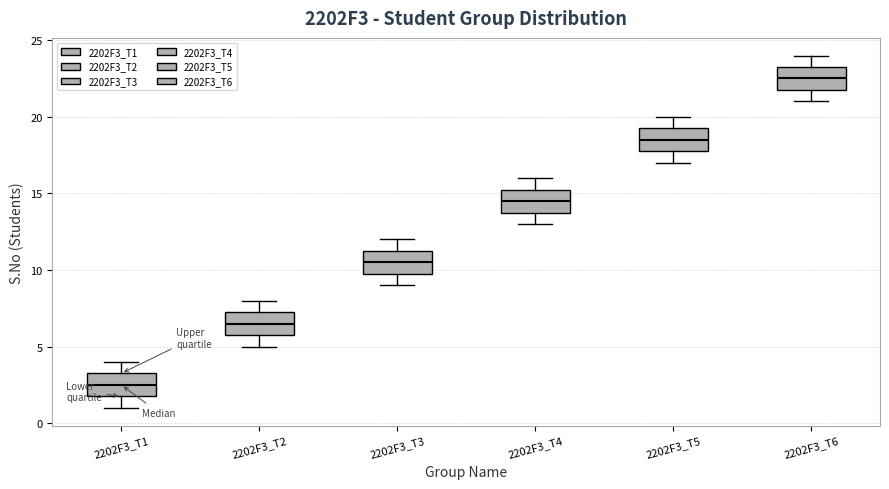

Where does the upper whisker of the box for 2202F3_T6 end on the y-axis? The values are not printed on the chart, so give them approximately, as read against the axis.

24.0